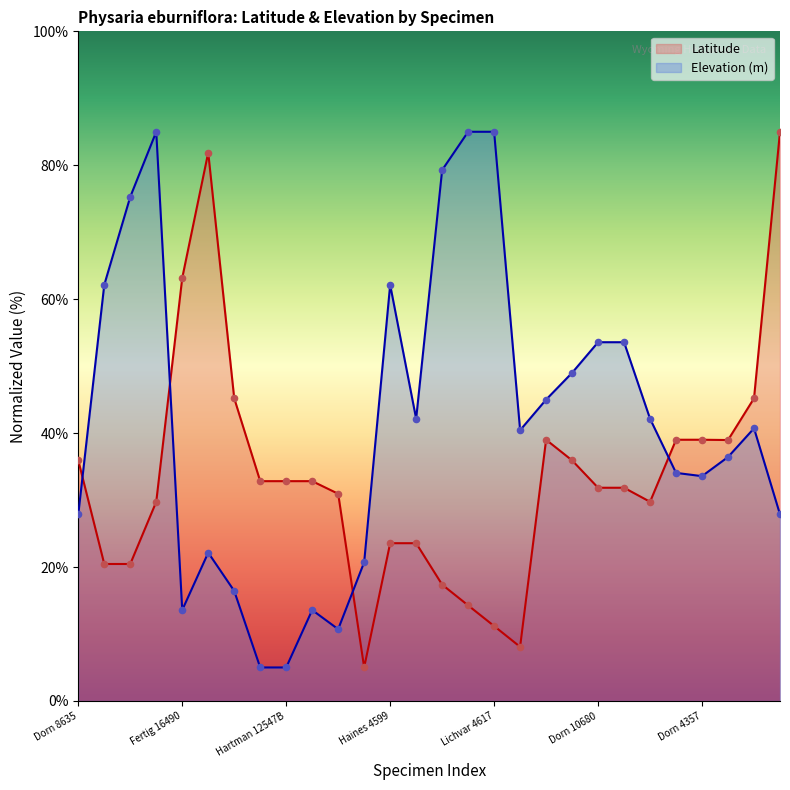

What are all the series names shown in the legend?

Latitude, Elevation (m)